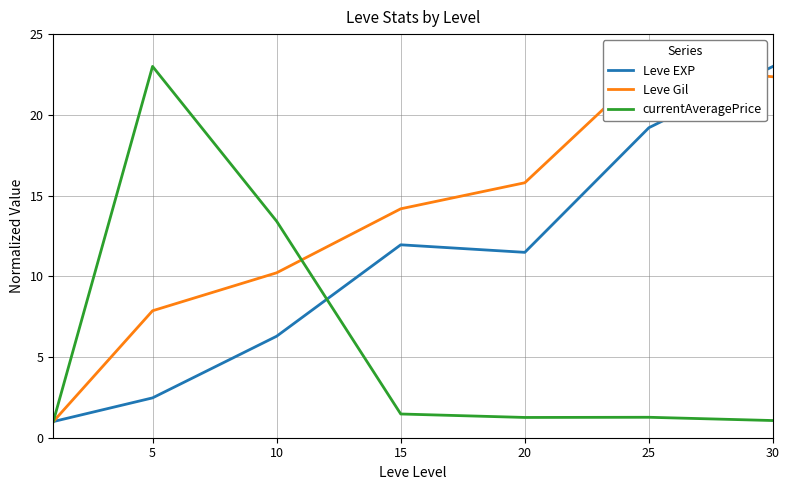

What is the total value across all series at 25?

43.5